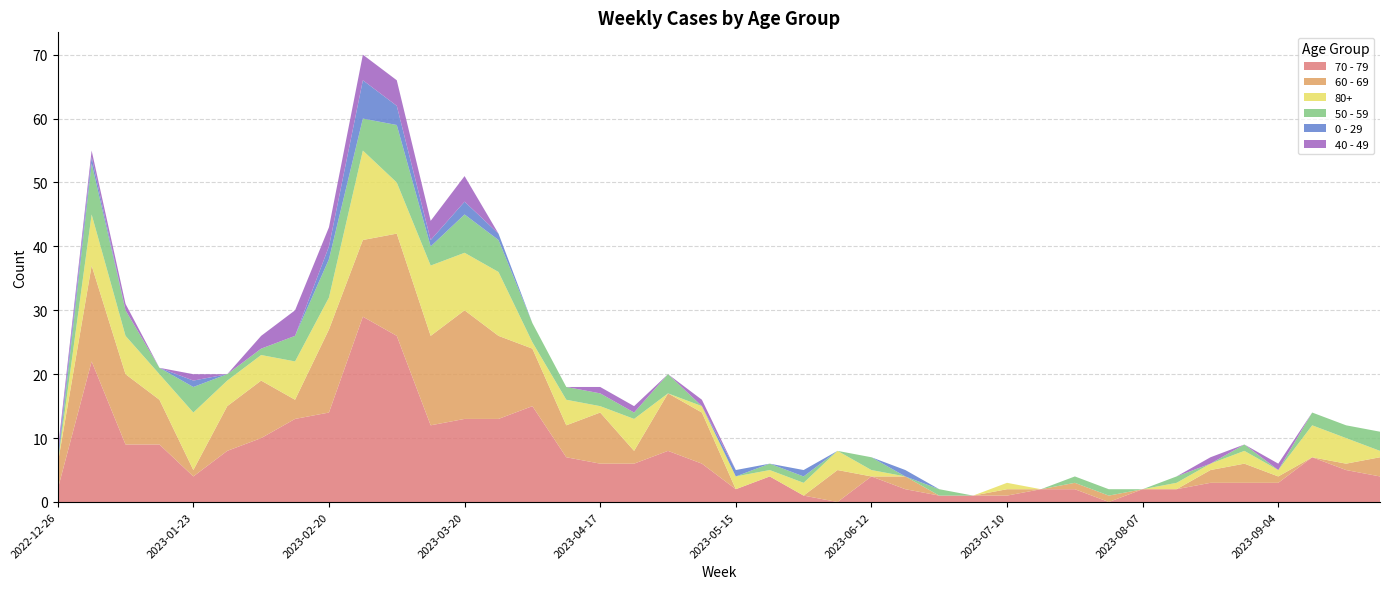

Reading left to right, list all the values displayed in this chart.

70 - 79: 2	22	9	9	4	8	10	13	14	29	26	12	13	13	15	7	6	6	8	6	2	4	1	0	4	2	1	1	1	2	2	0	2	2	3	3	3	7	5	4
60 - 69: 4	15	11	7	1	7	9	3	13	12	16	14	17	13	9	5	8	2	9	8	0	0	0	5	0	2	0	0	1	0	1	1	0	0	2	3	1	0	1	3
80+: 0	8	6	4	9	4	4	6	5	14	8	11	9	10	1	4	1	5	0	1	2	1	2	3	1	0	0	0	1	0	0	0	0	1	1	2	1	5	4	1
50 - 59: 0	8	4	1	4	1	1	4	6	5	9	3	6	5	3	2	2	1	3	0	0	1	1	0	2	0	1	0	0	0	1	1	0	1	0	1	0	2	2	3
0 - 29: 1	1	0	0	1	0	0	0	2	6	3	1	2	1	0	0	0	0	0	0	1	0	1	0	0	1	0	0	0	0	0	0	0	0	0	0	0	0	0	0
40 - 49: 1	1	1	0	1	0	2	4	3	4	4	3	4	0	0	0	1	1	0	1	0	0	0	0	0	0	0	0	0	0	0	0	0	0	1	0	1	0	0	0